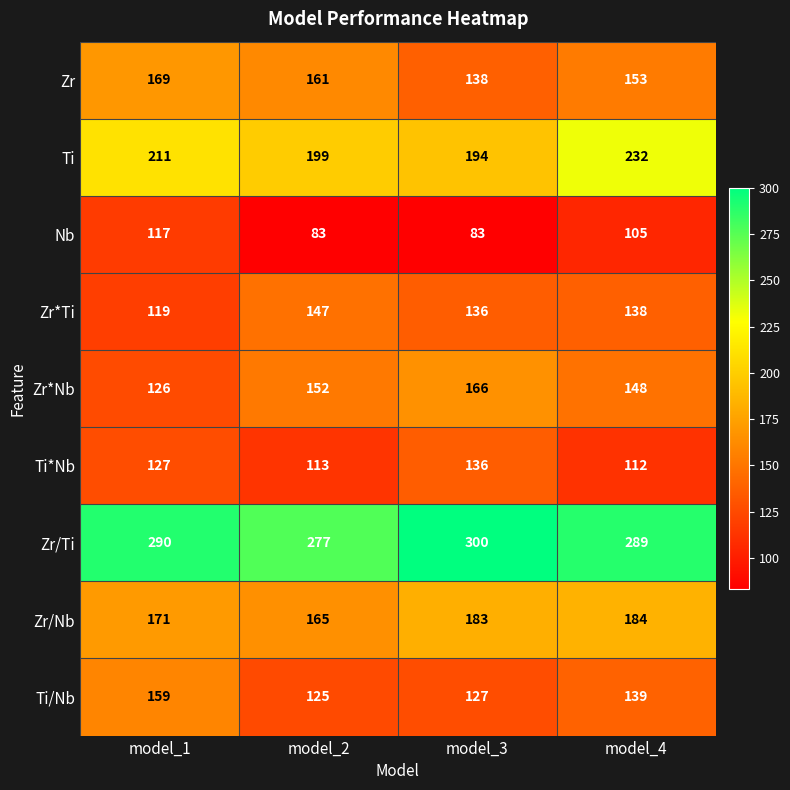

Which series has the largest range (max minus min)?

Zr*Nb